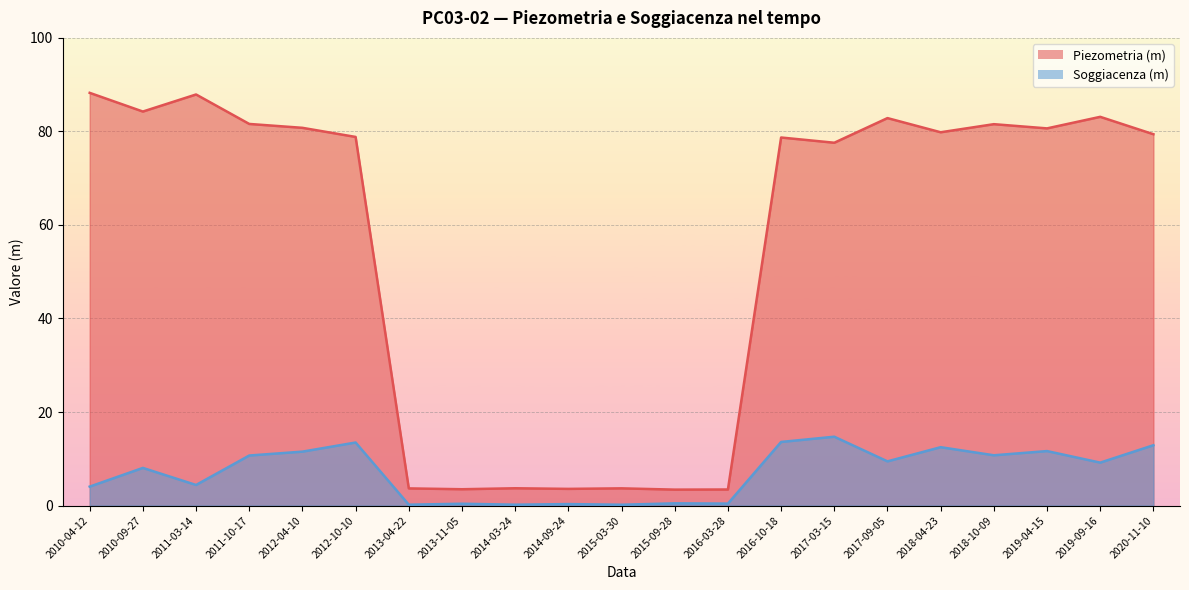

True or false: Piezometria (m) and Soggiacenza (m) cross at least once.

False